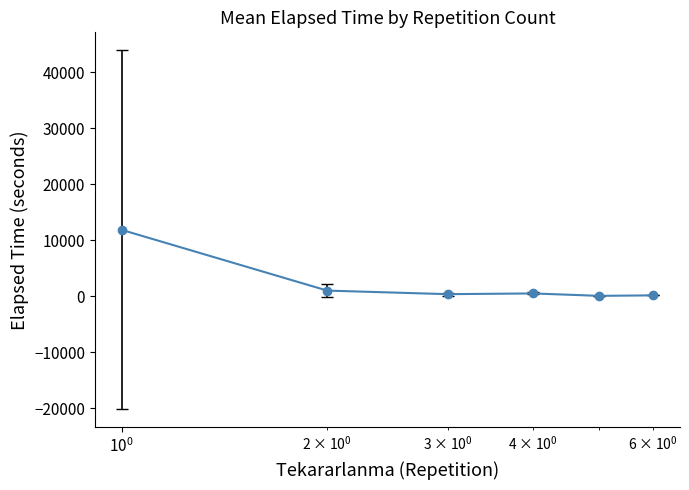

What is the value of the 5th point from the left?

45.0